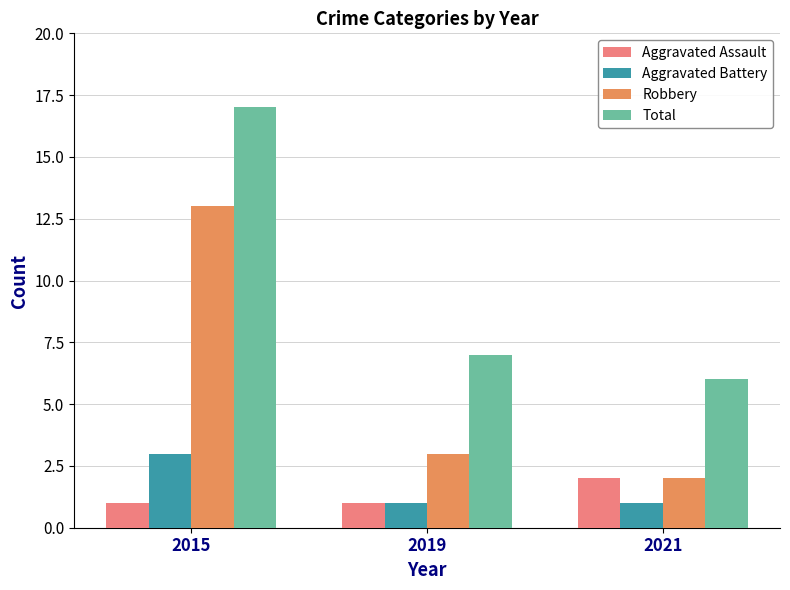

What are all the series names shown in the legend?

Aggravated Assault, Aggravated Battery, Robbery, Total